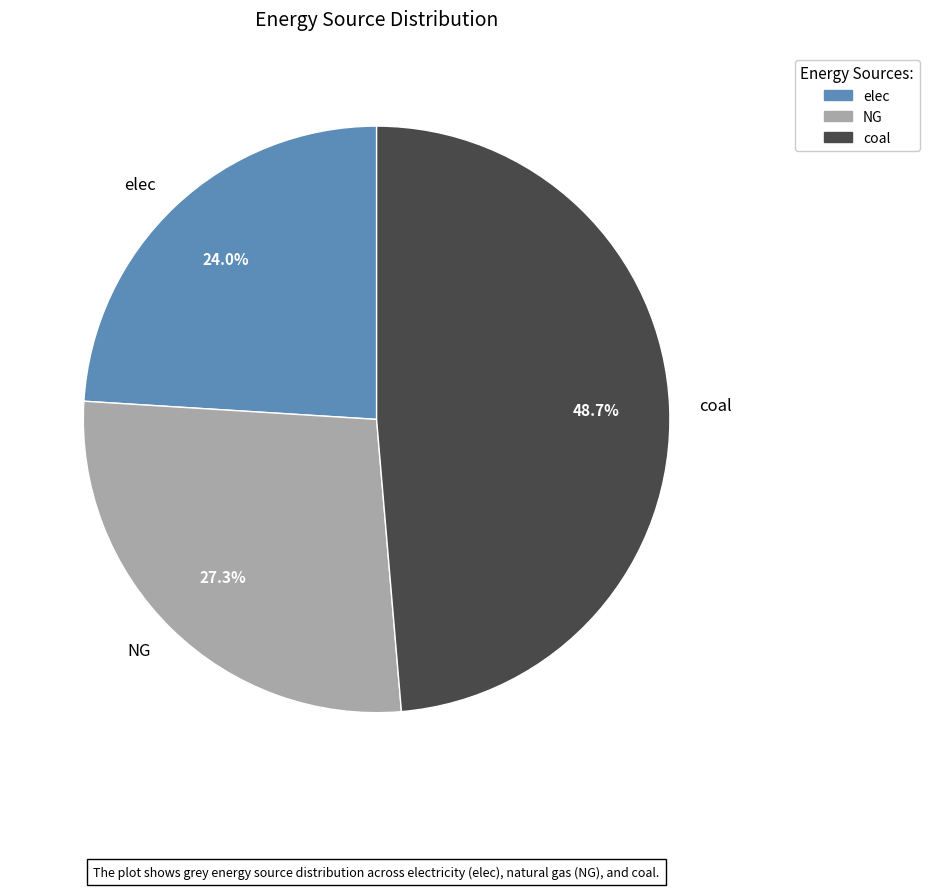

What percentage is the NG slice, to the nearest percent?

27%